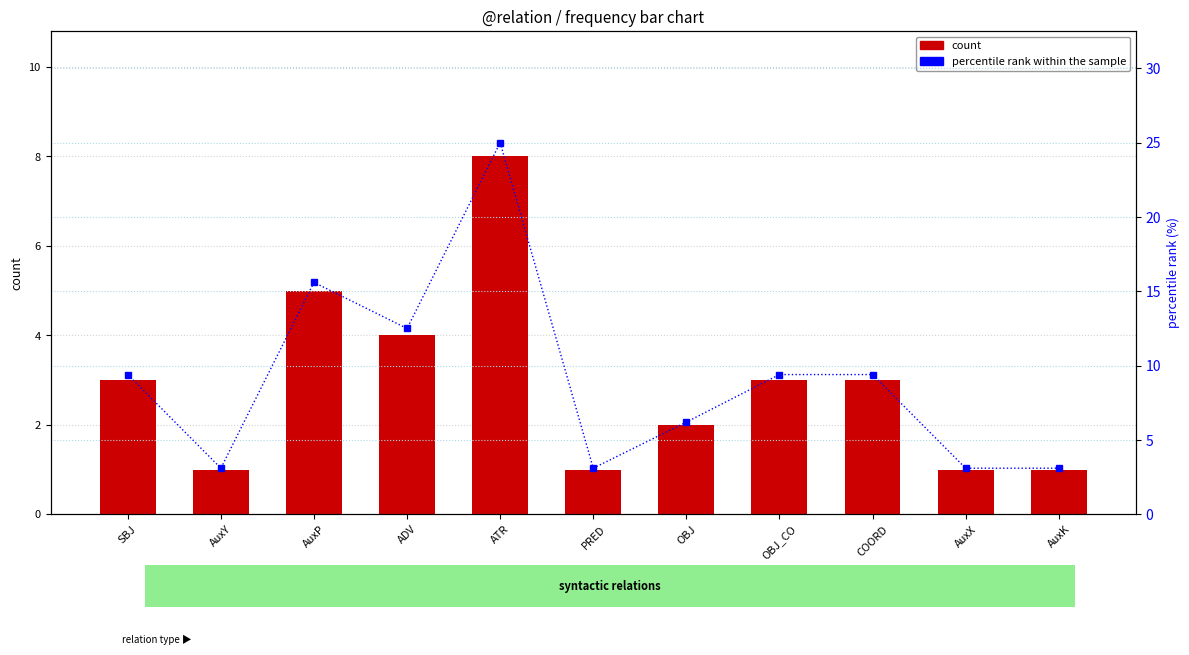

How many groups of bars are there?

11